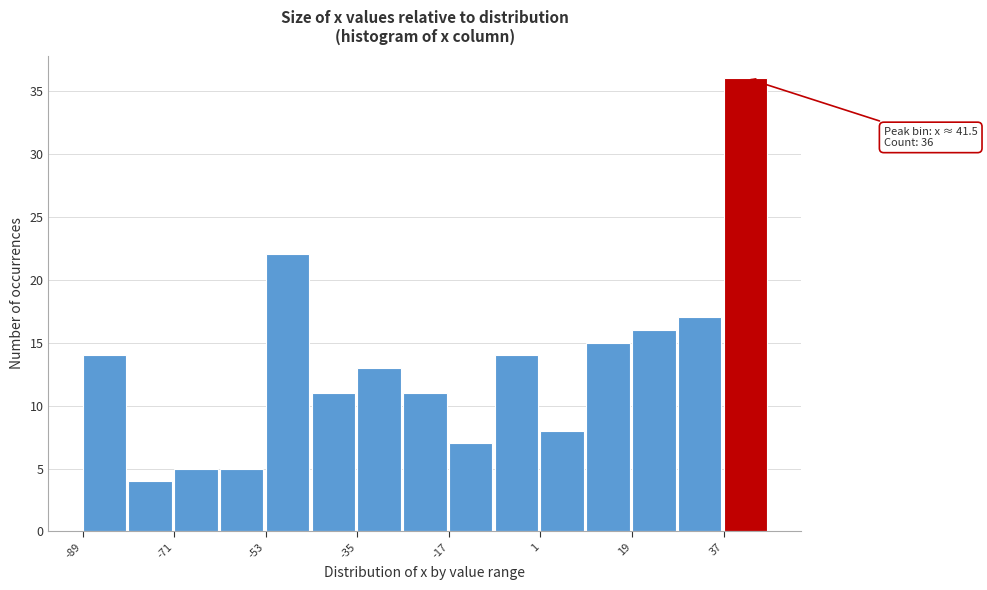

Which range on the x-axis has the tallest bar?

38 to 46